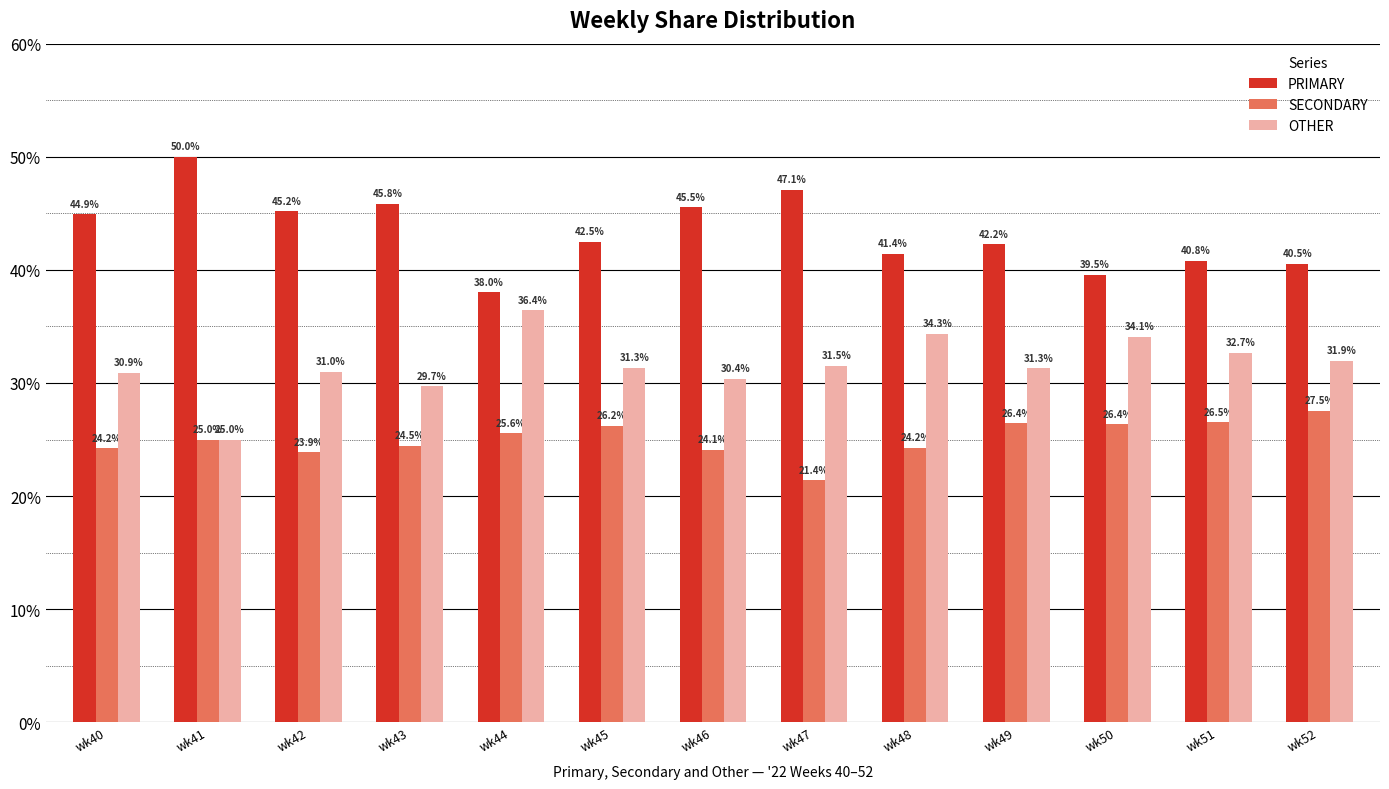

The PRIMARY series shows 50.0 at wk41. True or false?

True